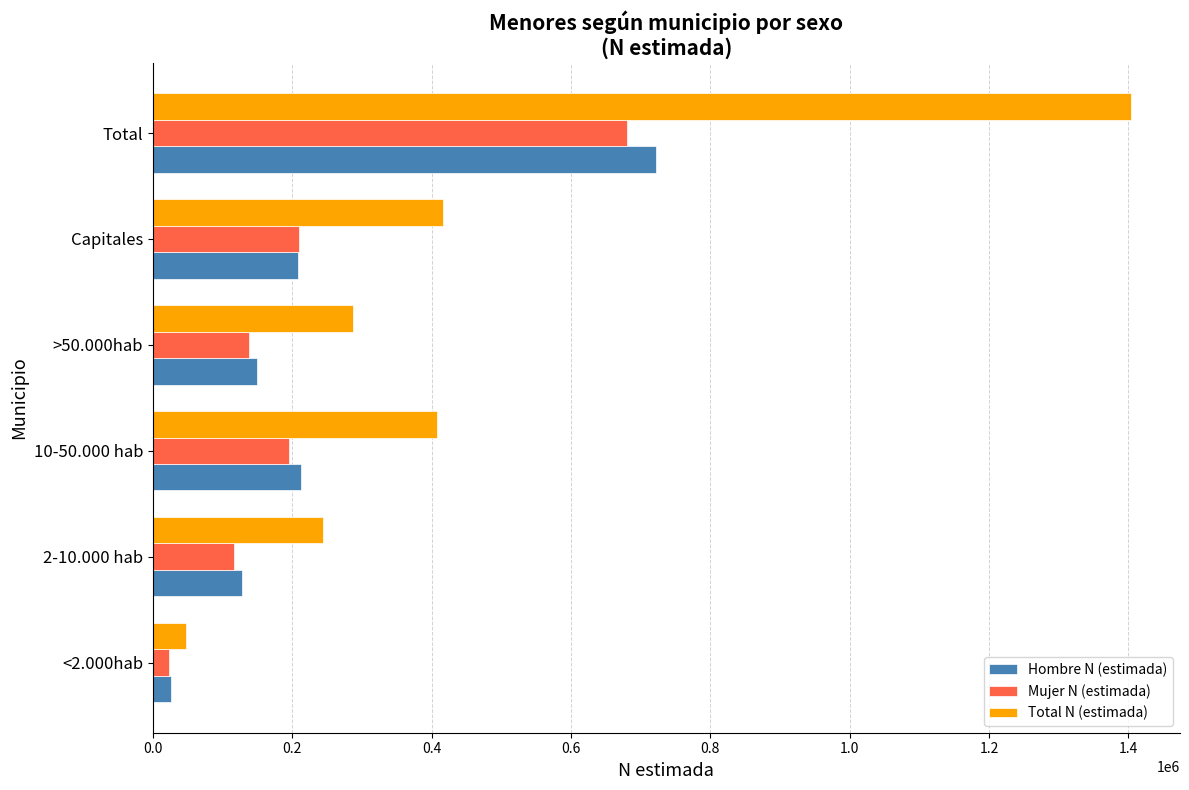

What is the difference between the highest and lowest values at Capitales?

209315